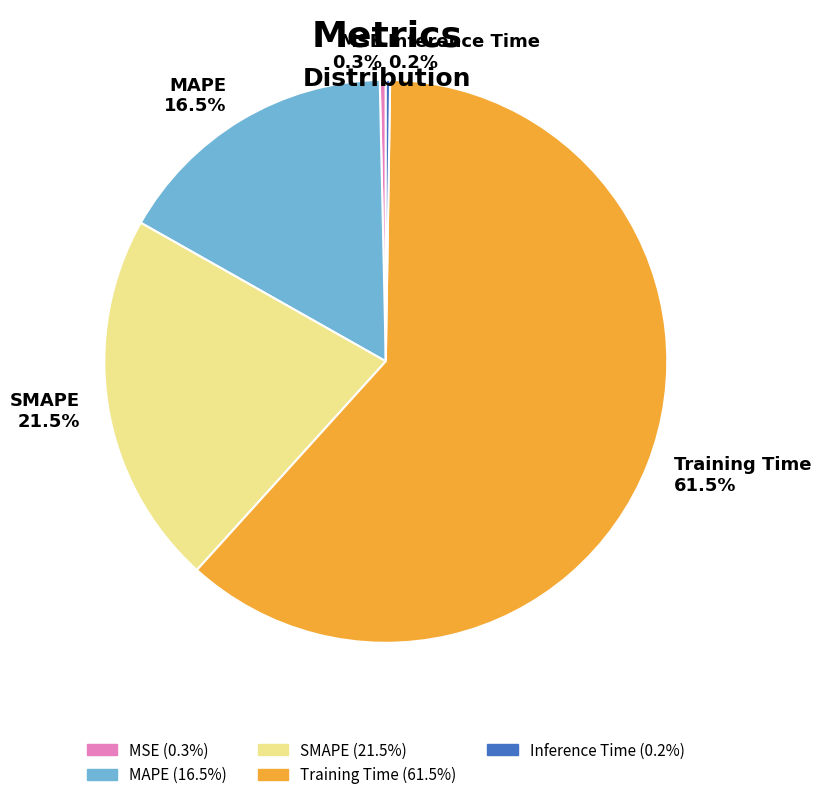

Which has a higher value, MSE 0.3% or Training Time 61.5%?

Training Time 61.5%